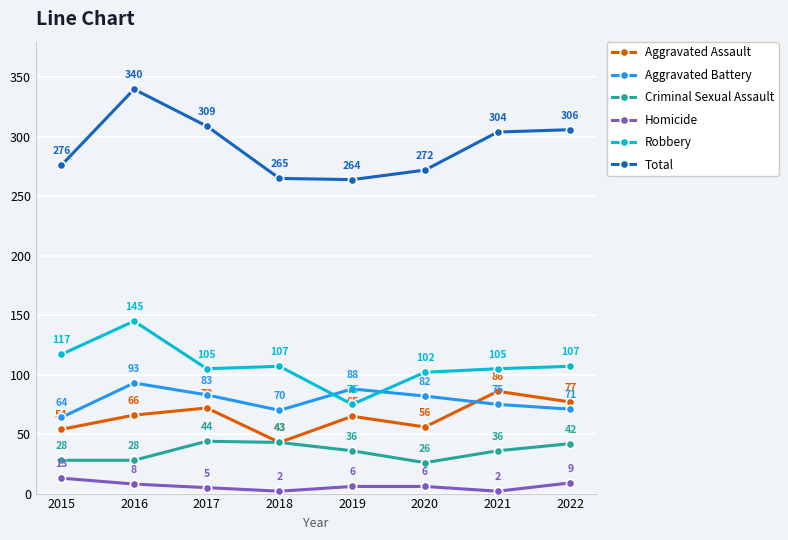

Where is the first local minimum for Homicide?

2018